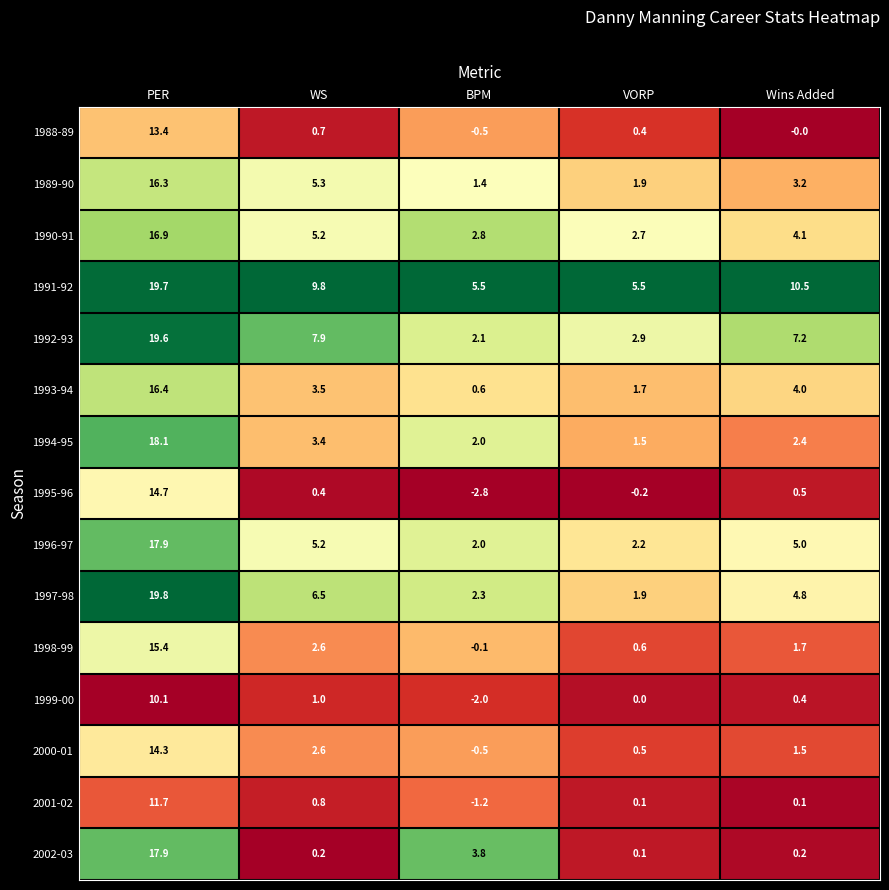

Between VORP and Wins Added, which series saw the biggest shift?

1991-92